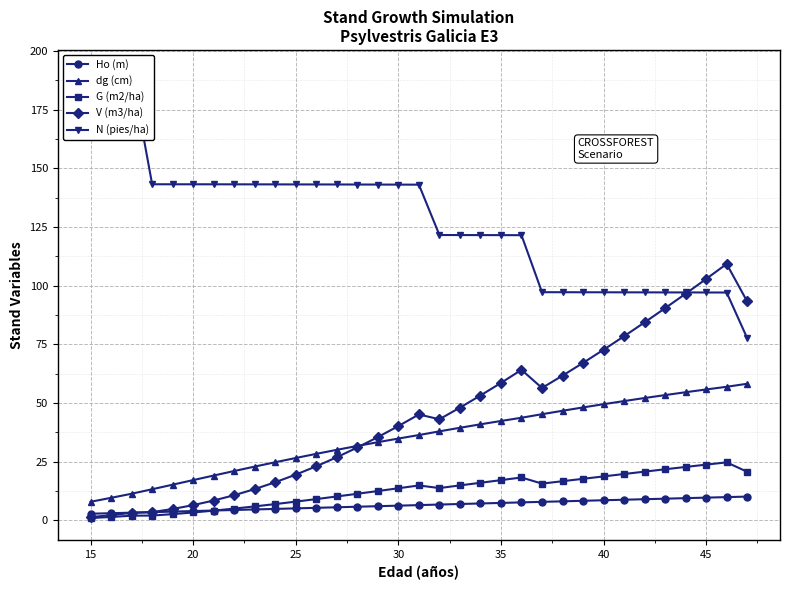

What is the sum of all G (m2/ha) values?

414.8